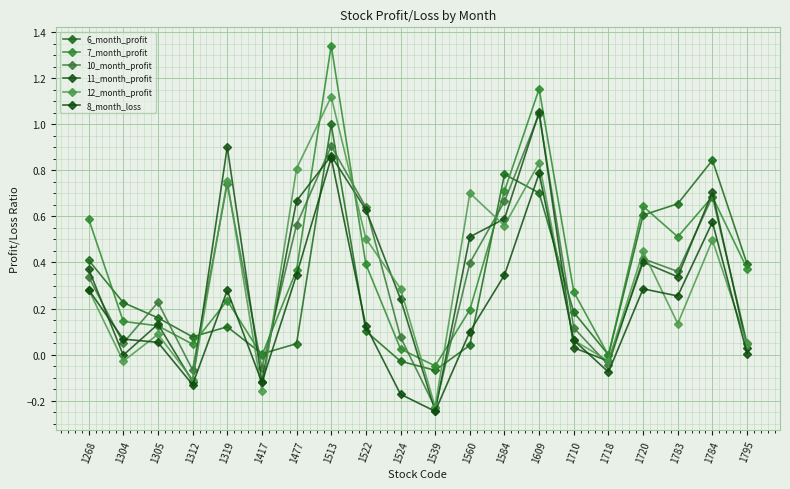

At 1524, list the series in order from largest to smallest.

12_month_profit, 11_month_profit, 10_month_profit, 7_month_profit, 6_month_profit, 8_month_loss